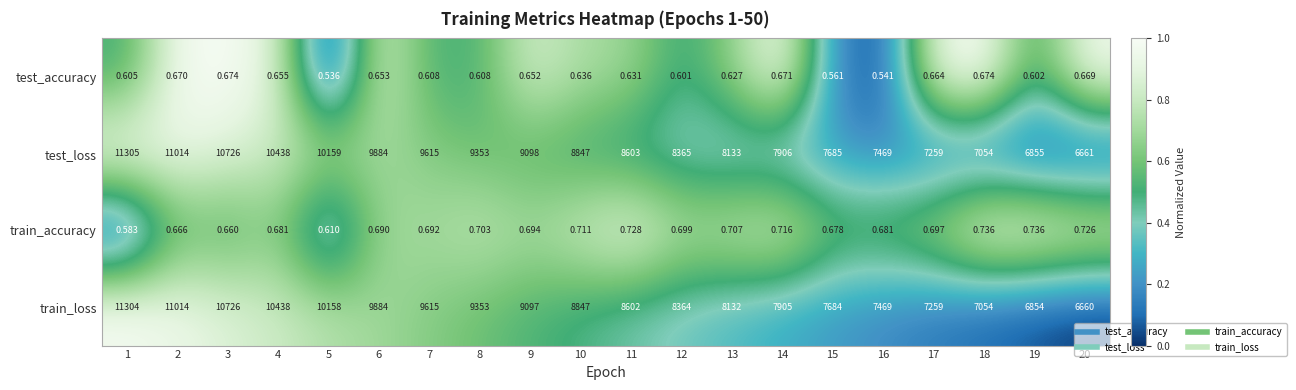

Which series changed the most between 3 and 5?

train_loss